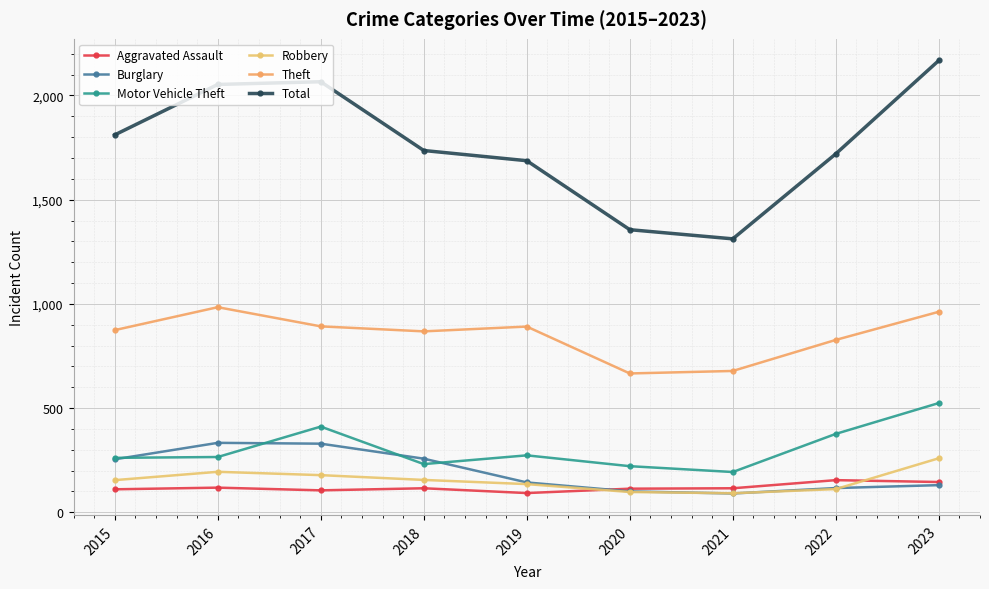

How many interior local peaks does the Theft series have?

2